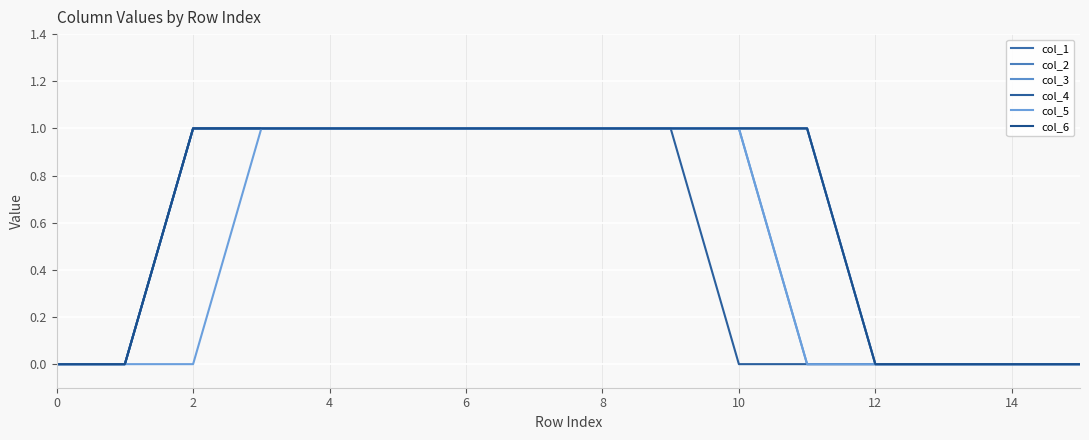

Does the chart have visible grid lines?

Yes